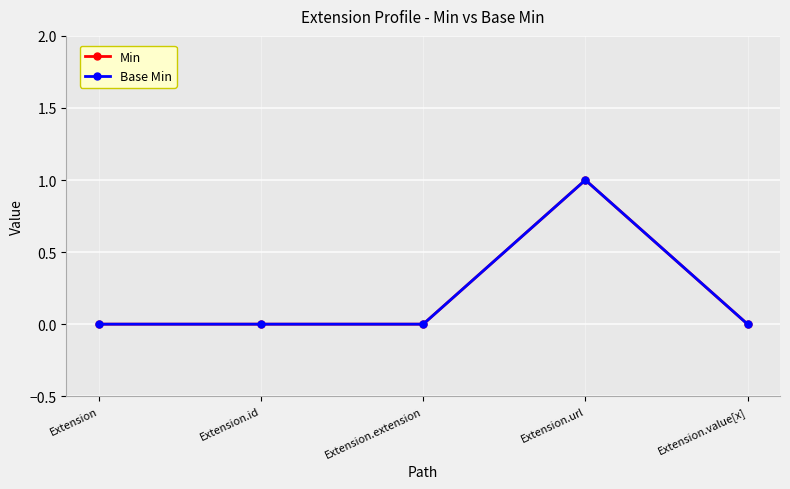

At how many categories does at least one series exceed 0?

1